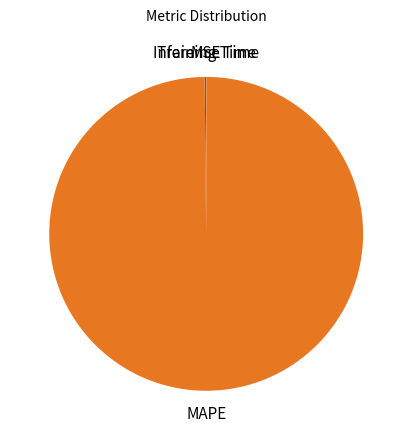

What is the majority slice?

MAPE